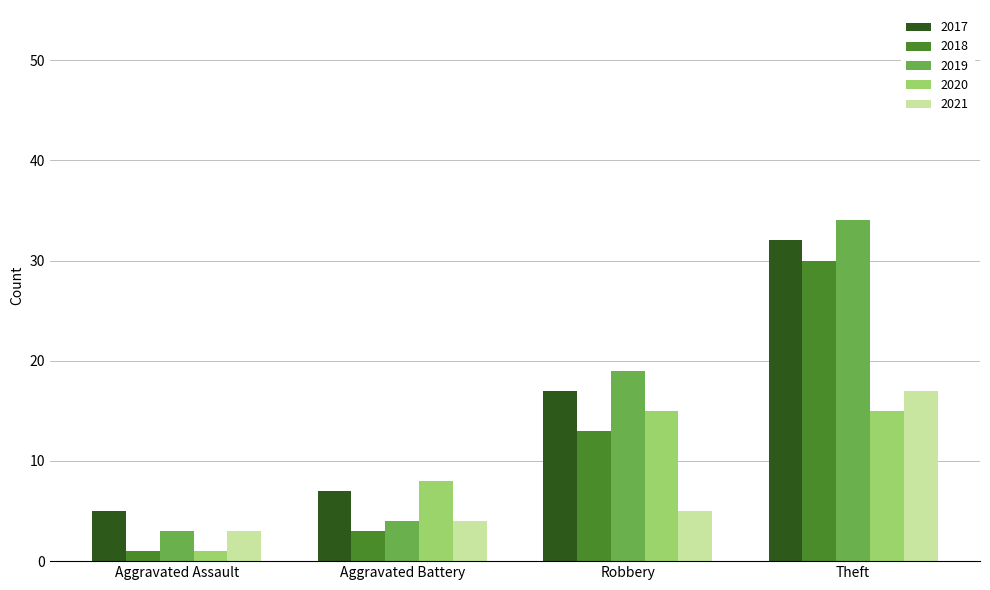

What is the sum of the 2017 values at Aggravated Battery and Theft?

39